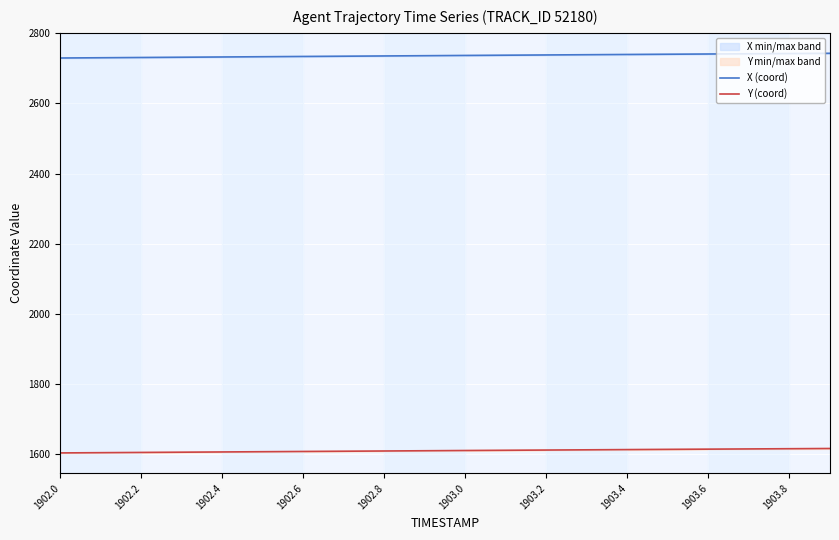

Does the chart display data point markers on the line(s)?

No